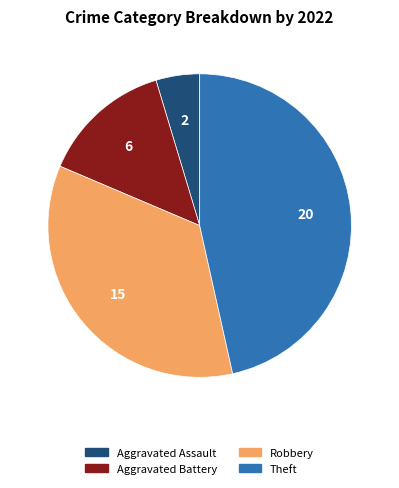

Does any single category account for the majority?

No